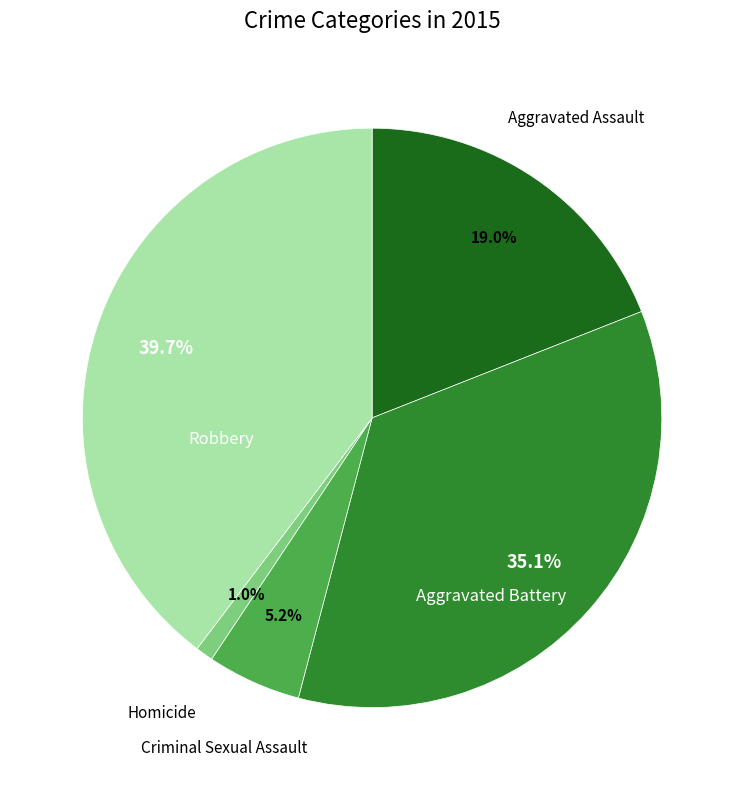

Does any single category account for the majority?

No